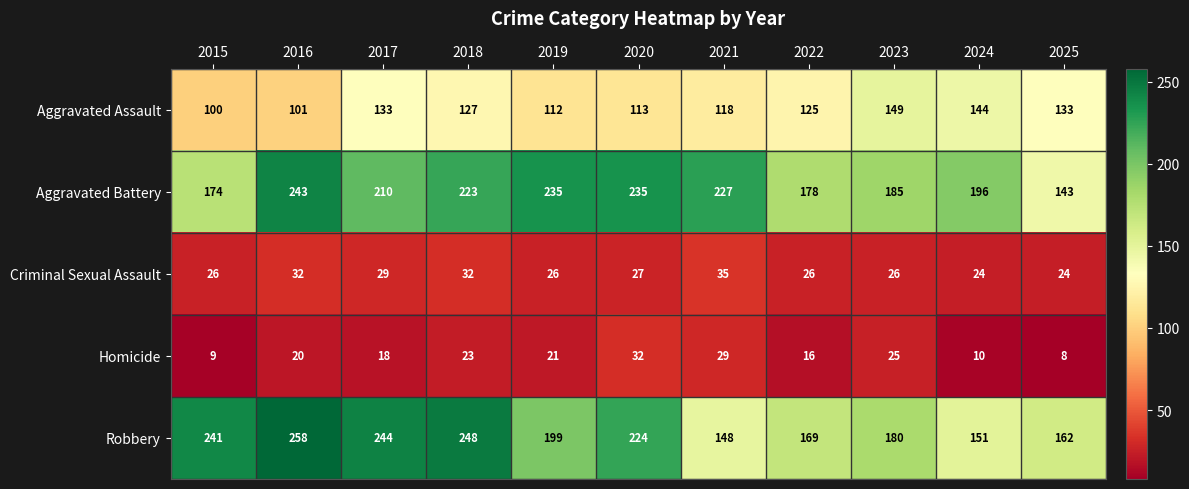

Which label corresponds to the smallest value in the chart?

2025